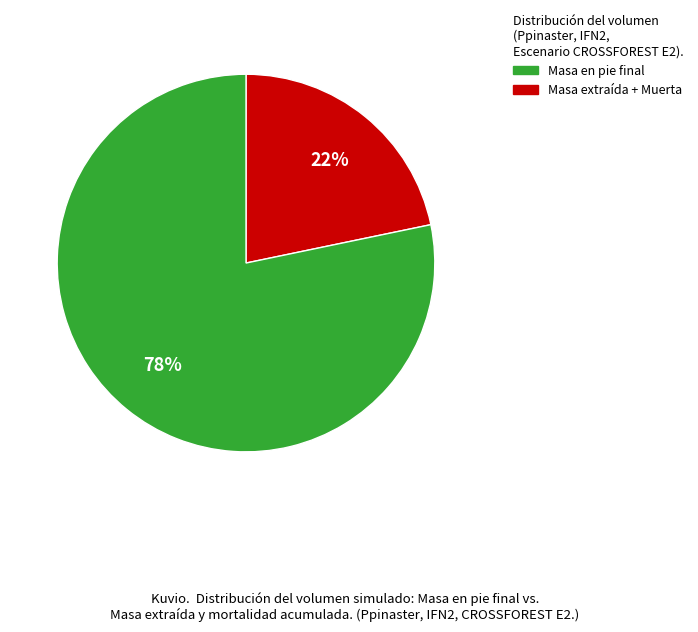

Does any single category account for the majority?

Yes